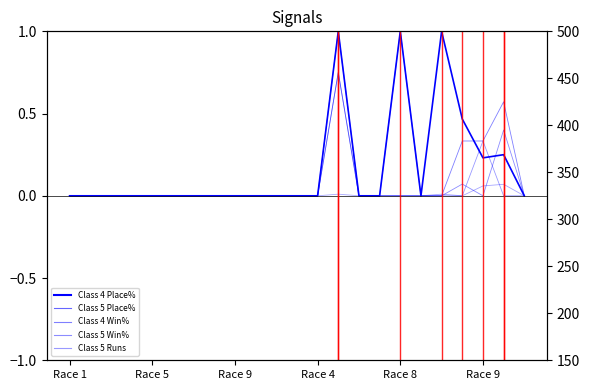

Where is the first local minimum for Class 4 Place%?

17